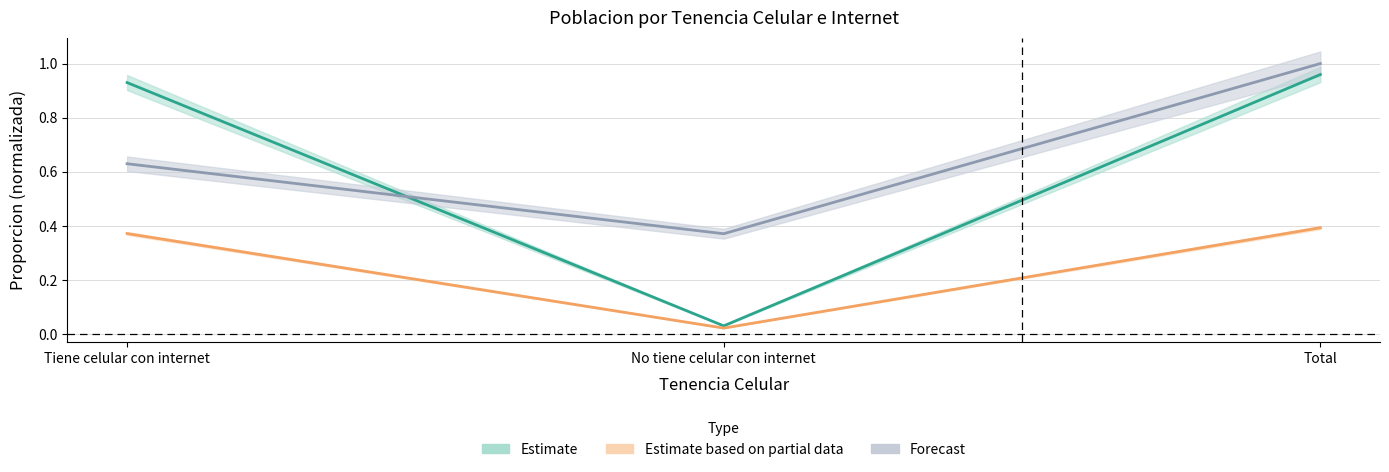

The Total_con_Internet series shows 1.7 at Total. True or false?

False